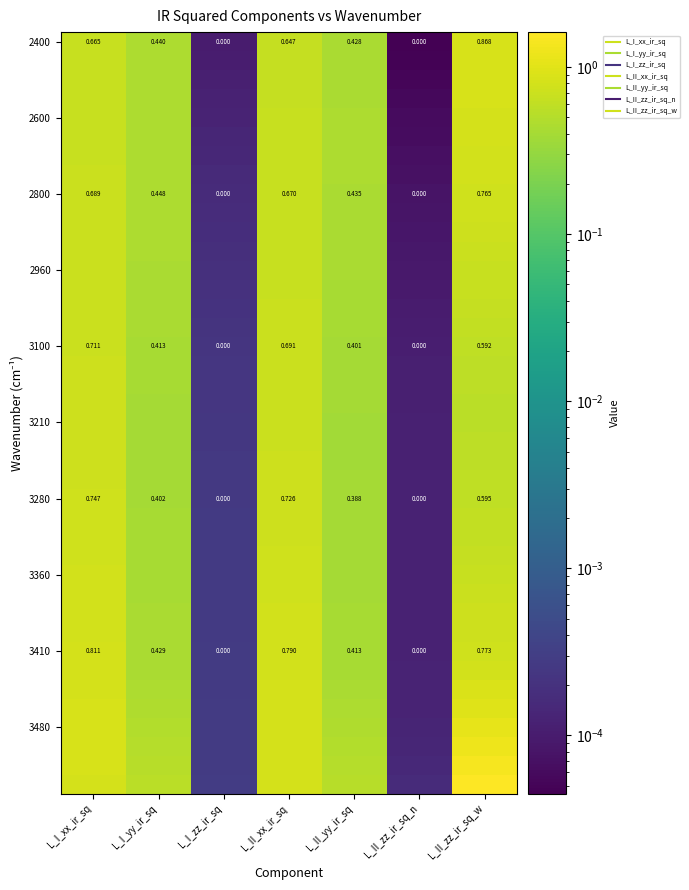

Which label corresponds to the largest value in the chart?

L_II_zz_ir_sq_w